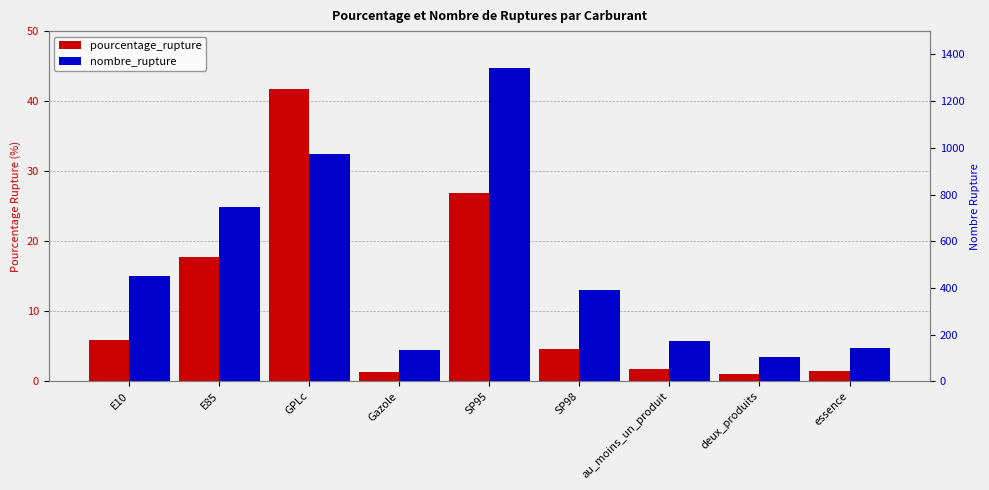

Which series has the largest total across all categories?

nombre_rupture